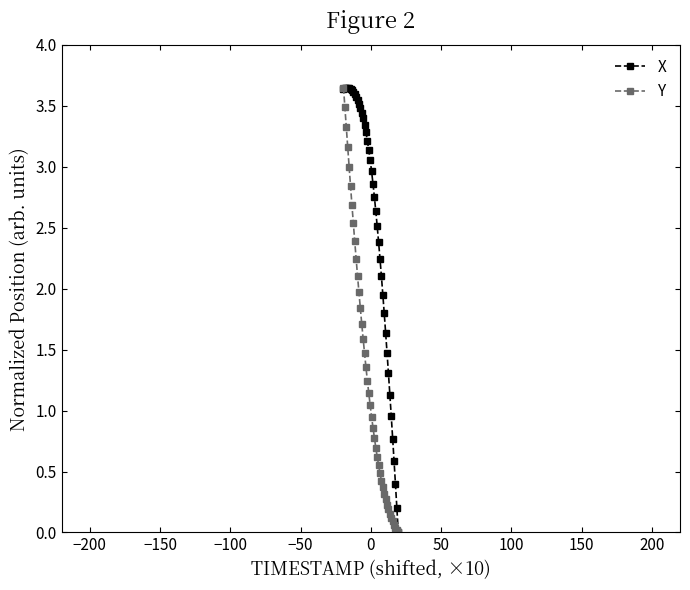

Rank the series by their average value, from highest to lowest.

X, Y